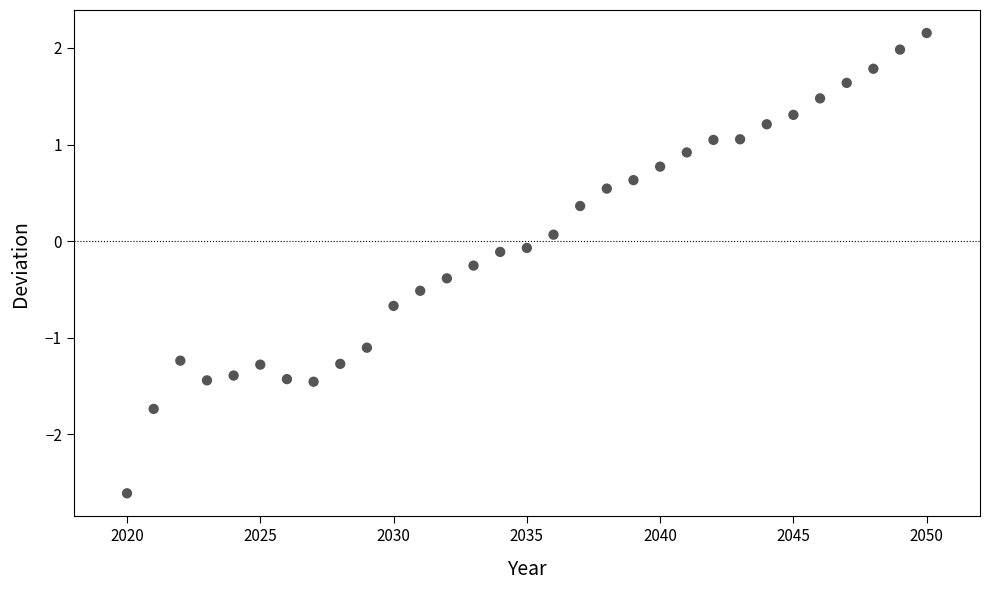

What is the range of X values (max minus min)?

30.0